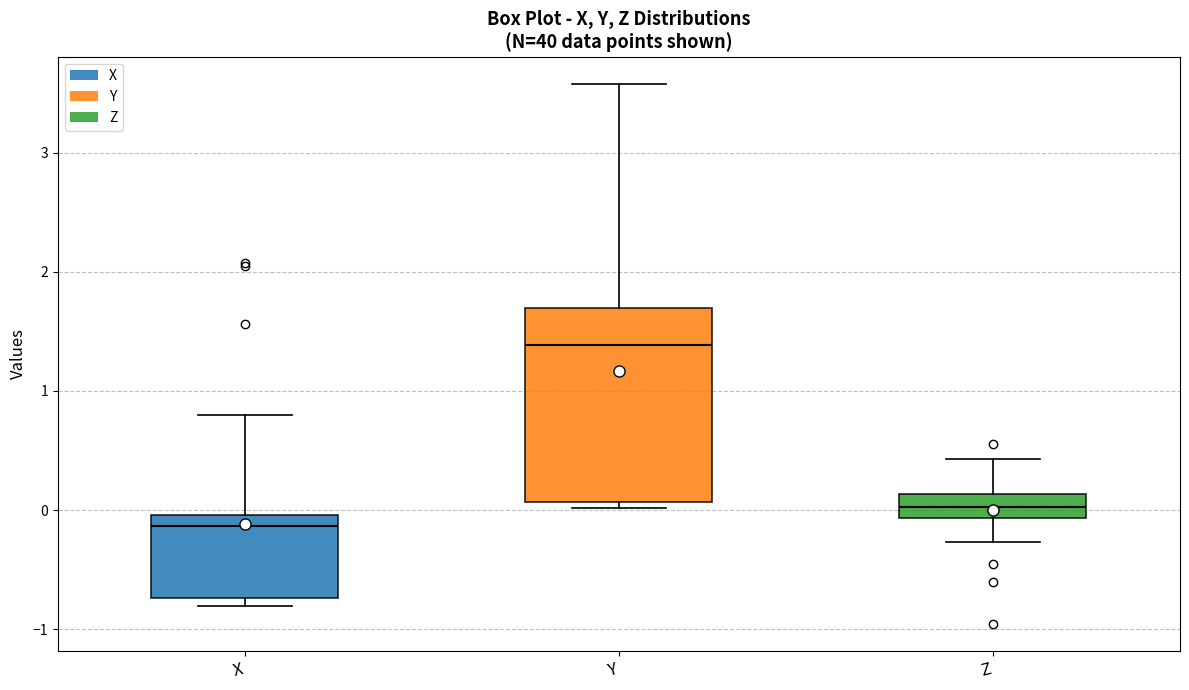

Which box is the tallest, from its lower edge to its upper edge?

Y